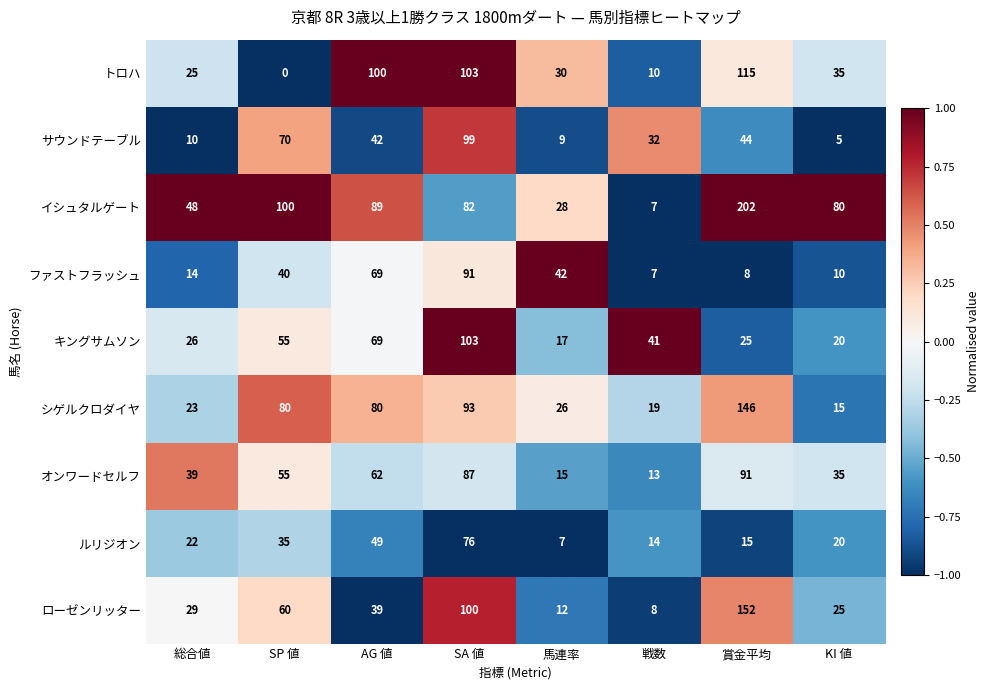

Count the number of categories in the chart.

8